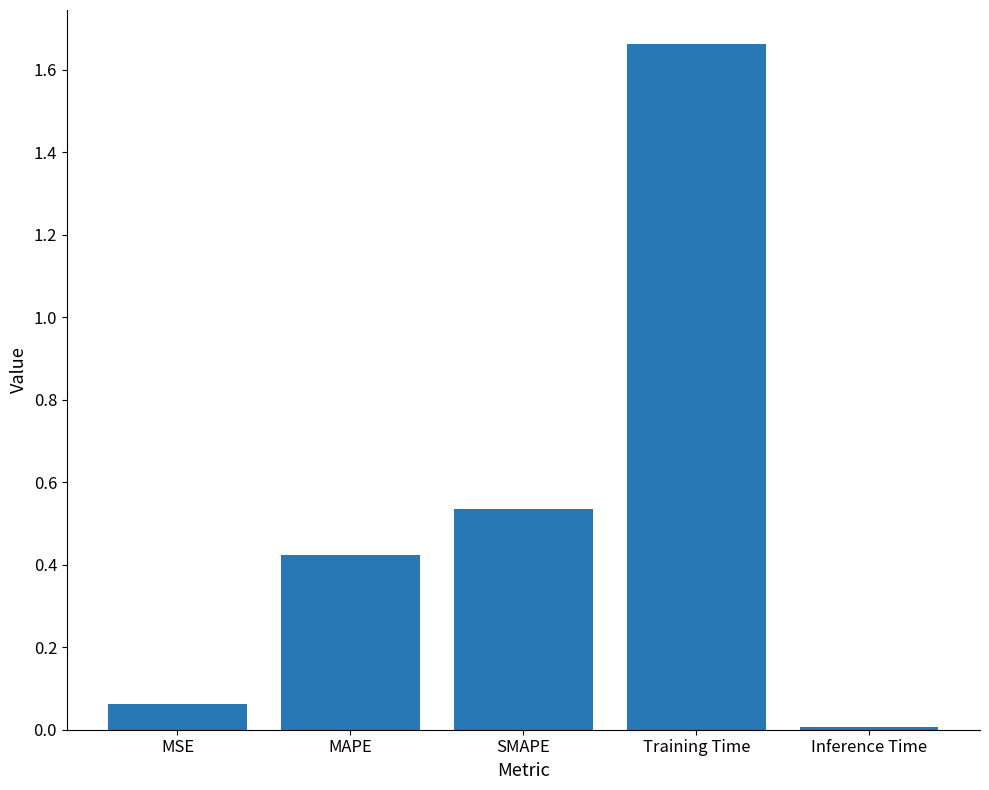

Are the bars grouped side by side (vs. stacked)?

No